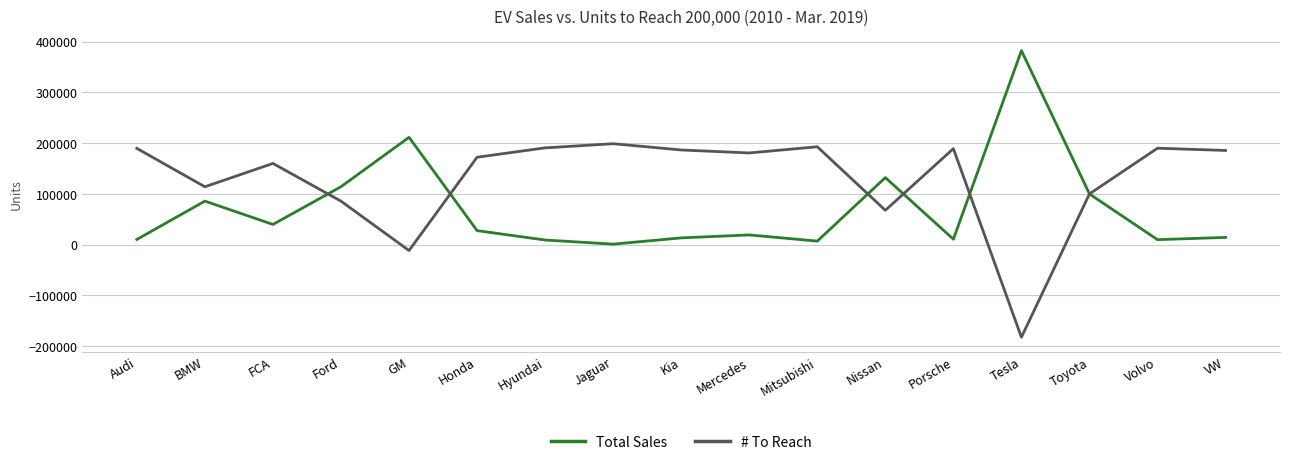

Between which two adjacent categories do # To Reach and Total Sales first intersect?

FCA and Ford